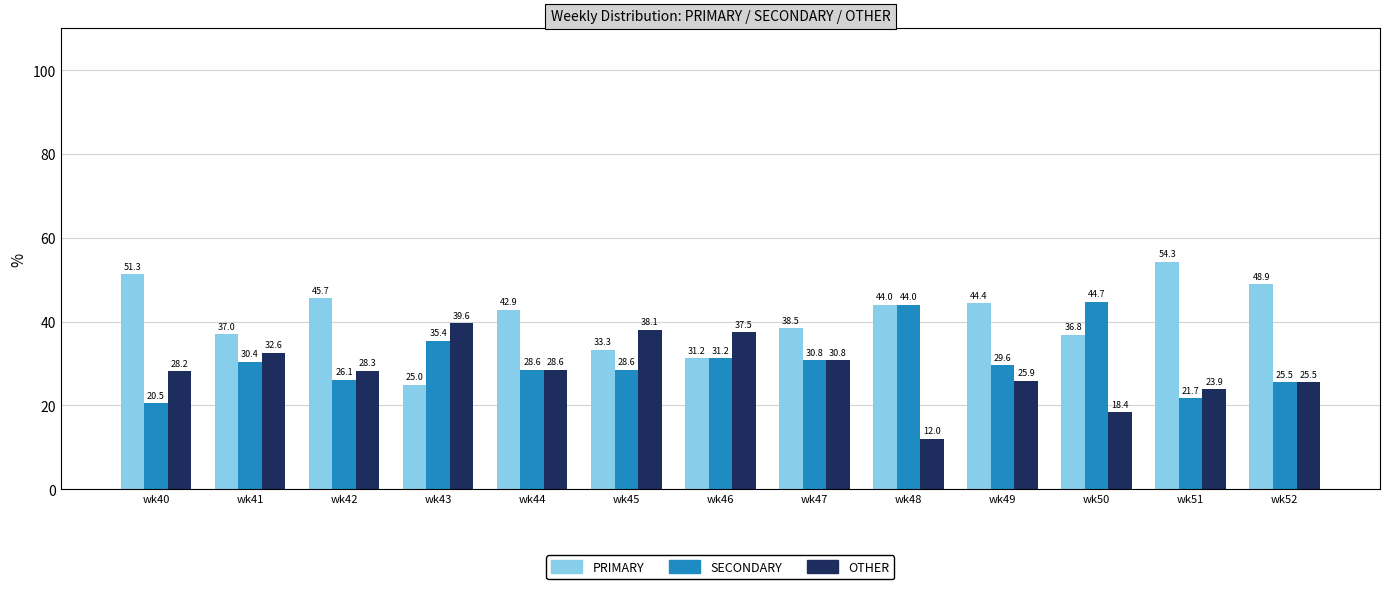

Which series has the largest total across all categories?

PRIMARY